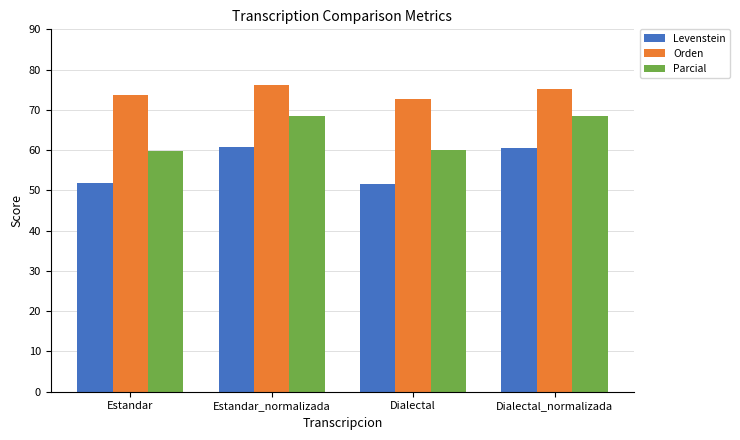

Which series changed the most between Estandar and Dialectal_normalizada?

Parcial